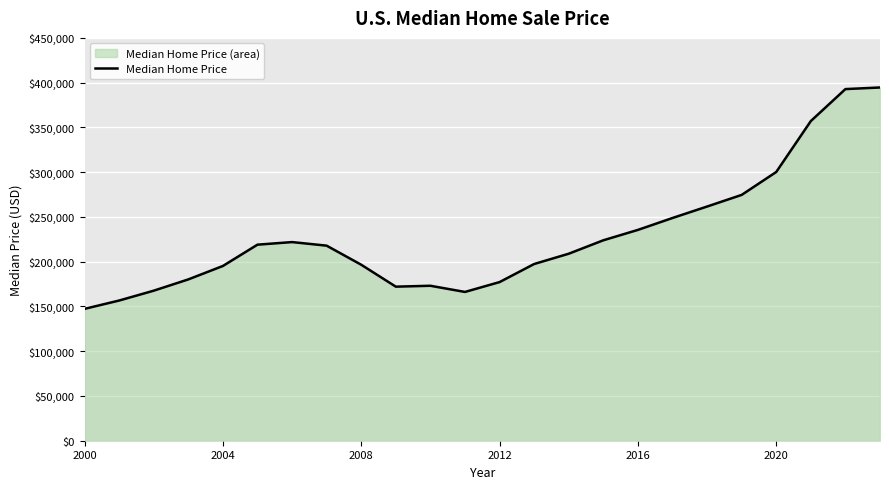

What is the difference between the maximum and minimum values?

247300